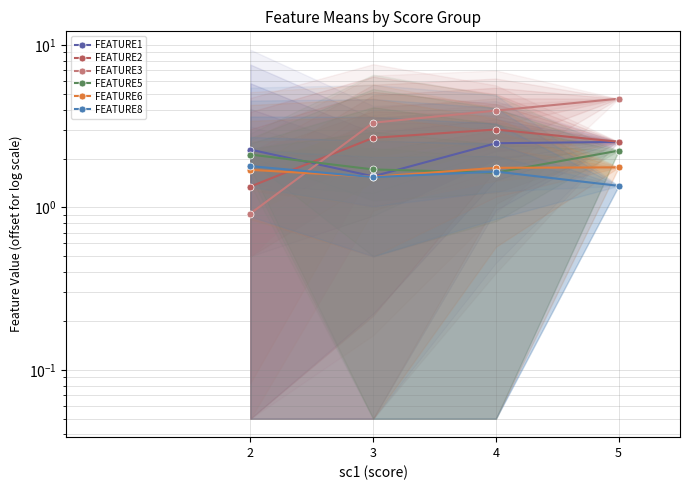

At which category is the sum across all series the highest?

5